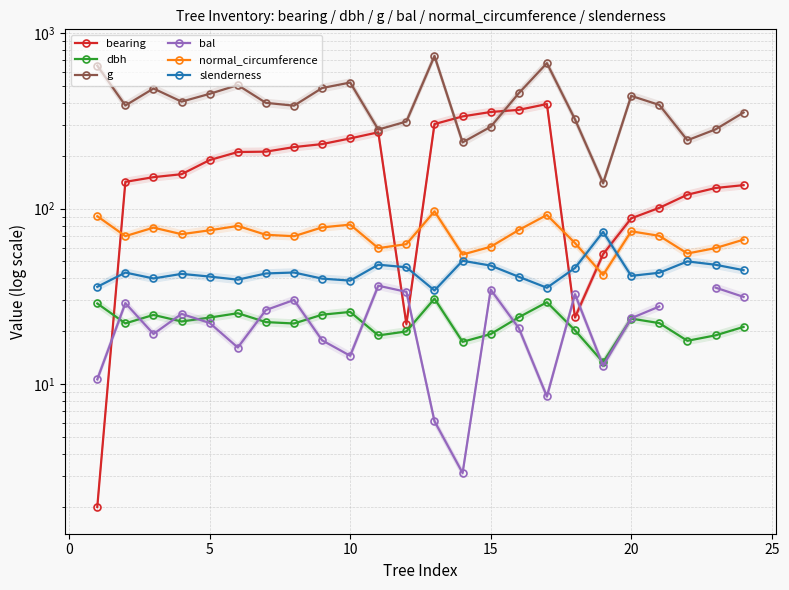

What is the maximum value for slenderness?

73.7